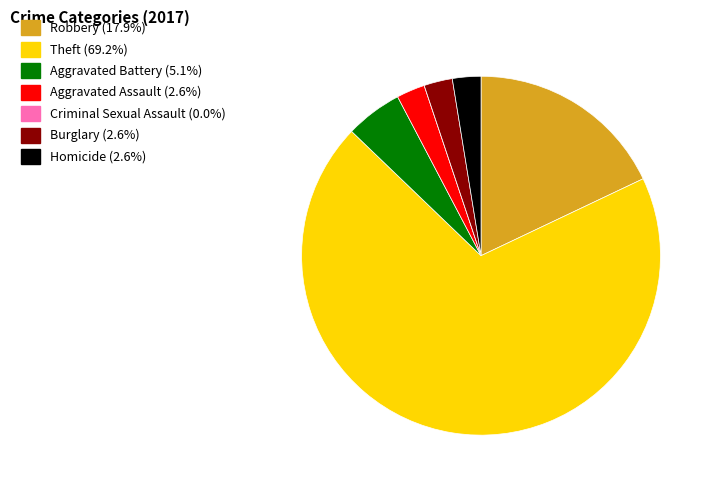

Between Theft and Homicide, which is larger?

Theft